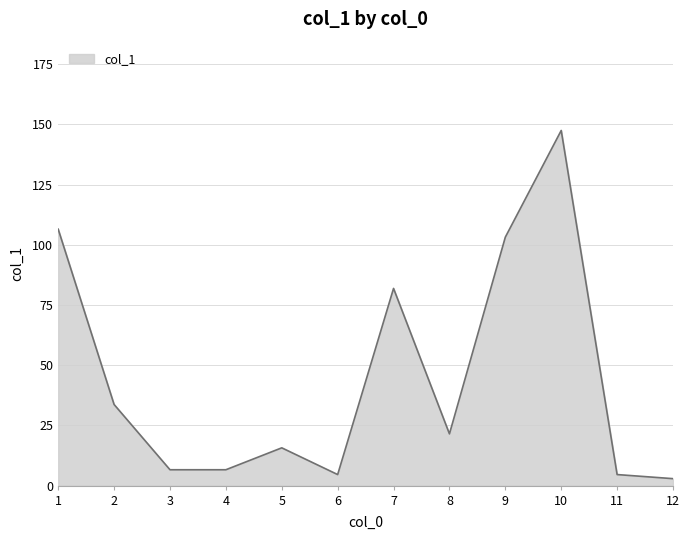

What is the difference between the maximum and minimum values?

144.6